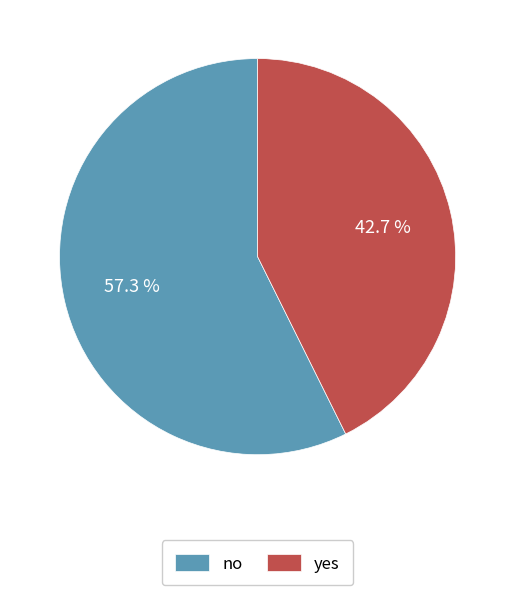

Approximately how many times larger is the value at no compared to yes?

1.3